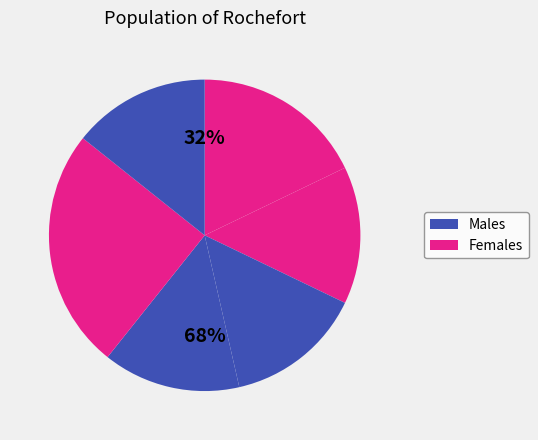

What portion of the pie excludes 5?

85.7%